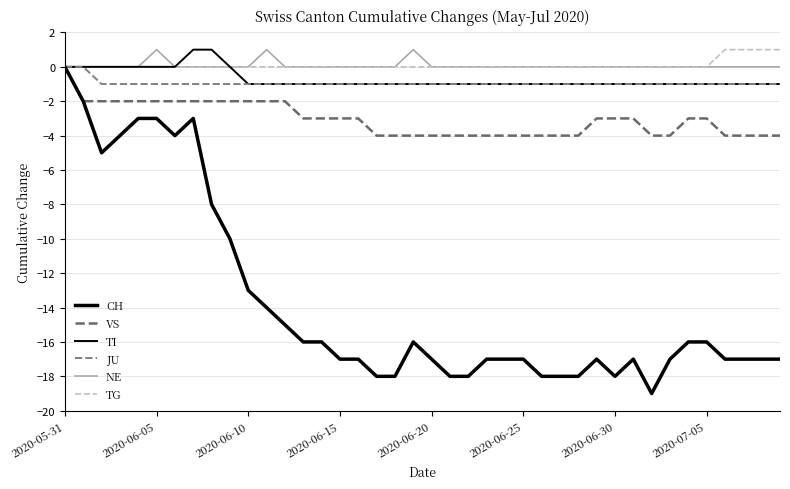

How many lines are shown in the chart?

6